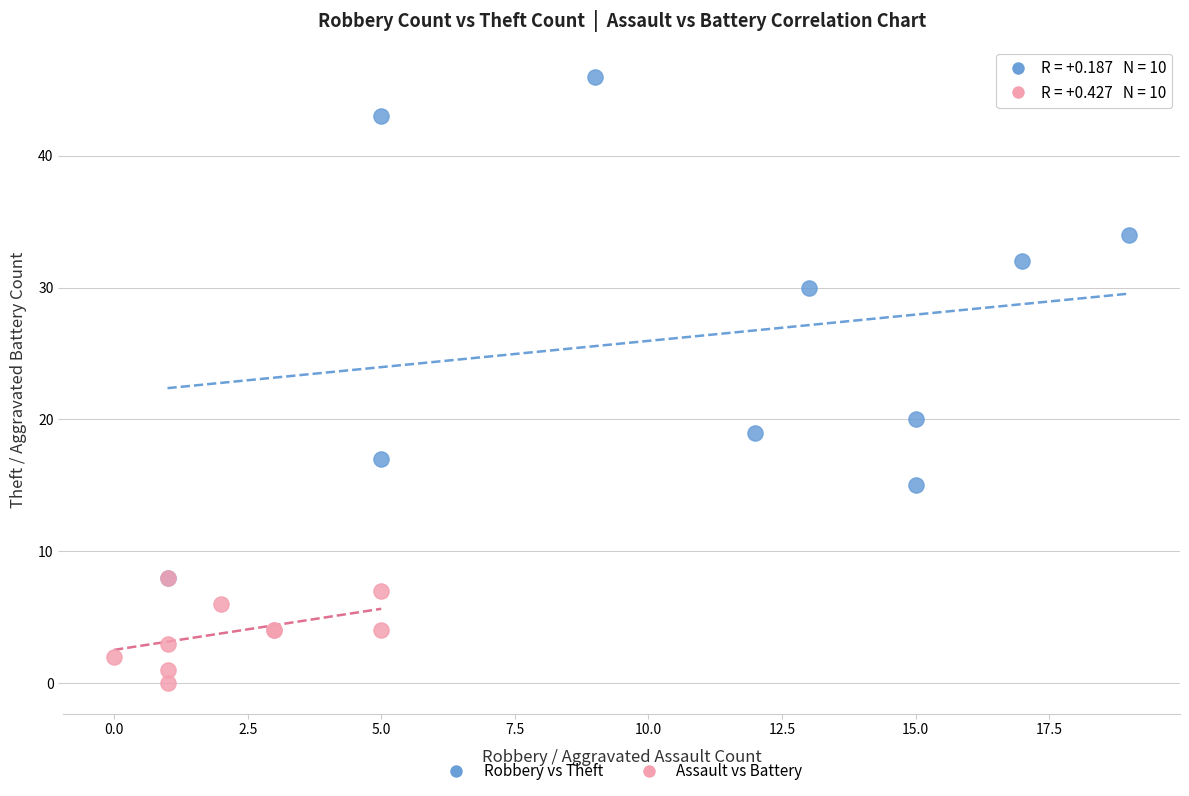

Which series contains the lowest Y value?

Assault vs Battery